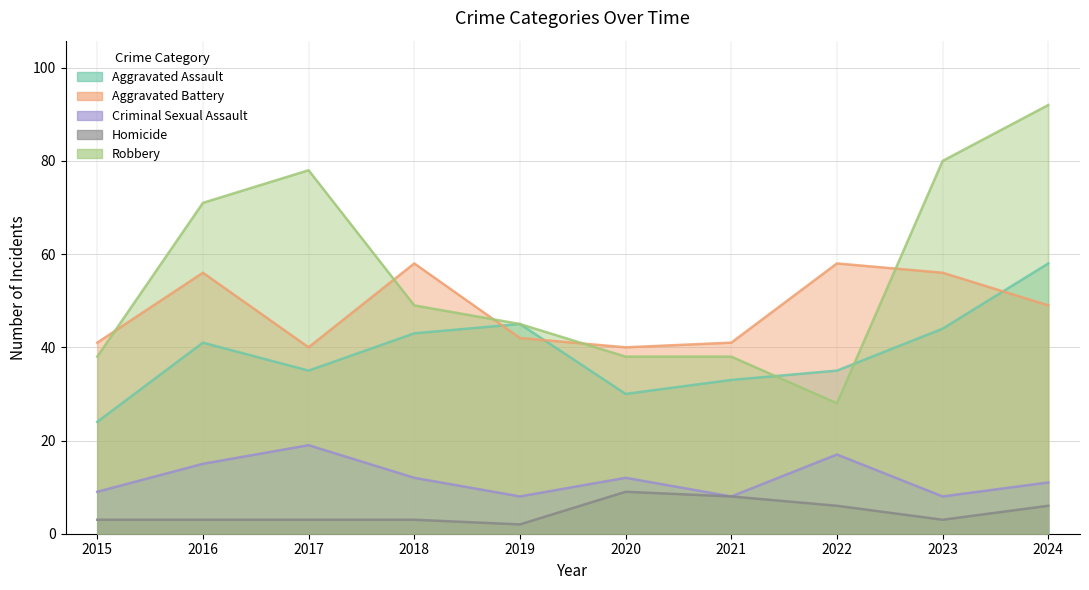

Which has a higher value, 2023 or 2016?

2023